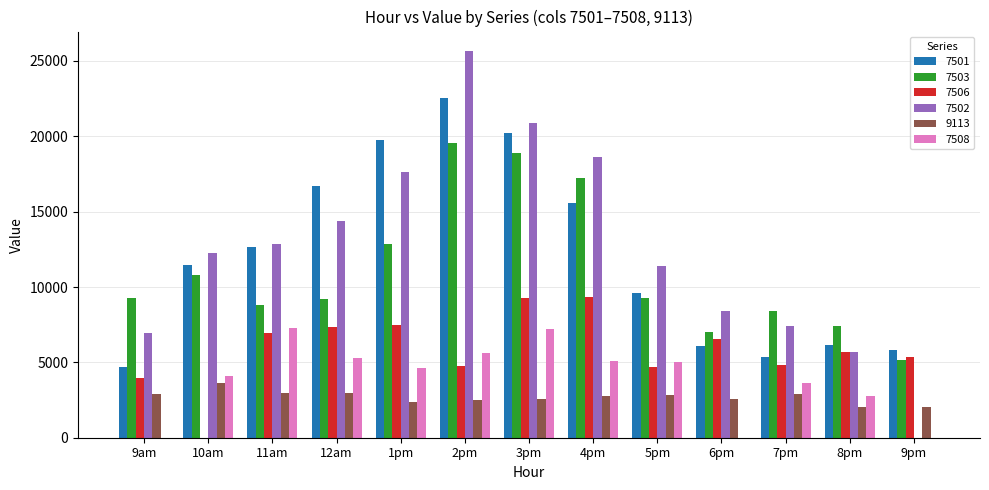

Which label corresponds to the largest value in the chart?

2pm